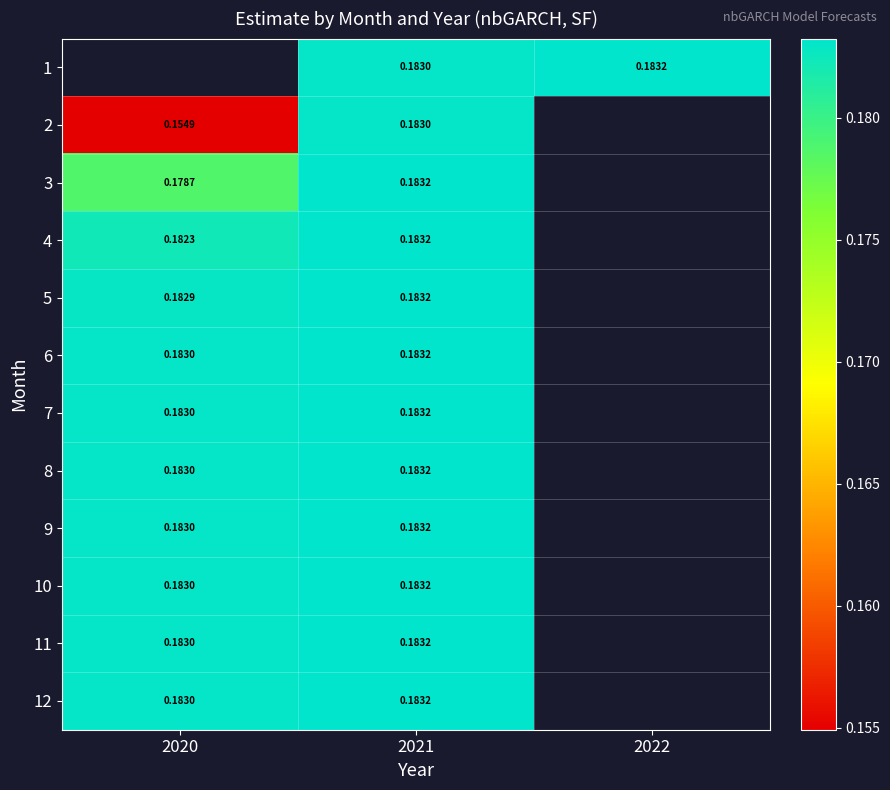

The 7 series shows 0.2 at 2021. True or false?

True